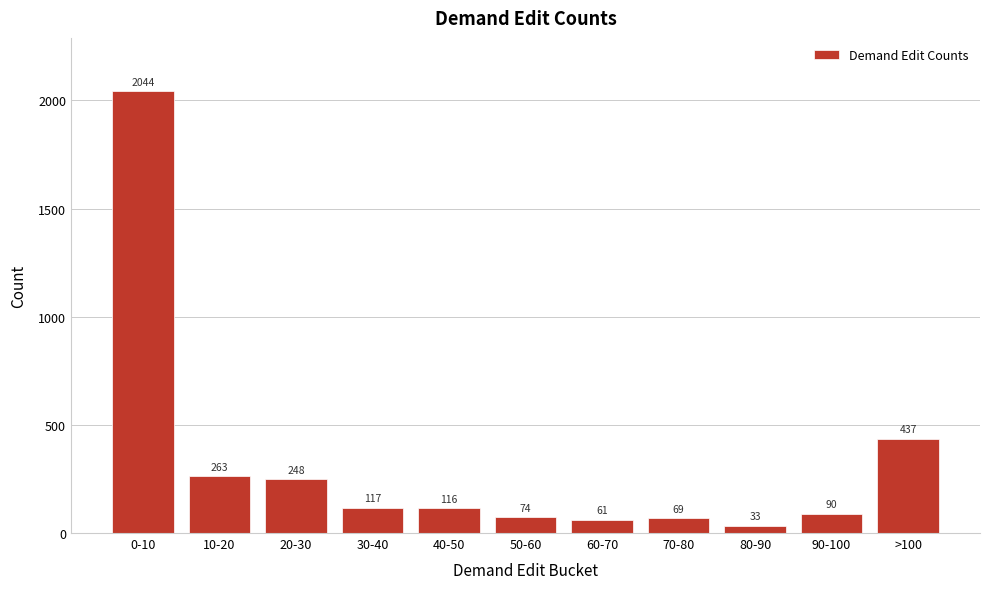

Reading right to left, extract all data points from this chart.

437	90	33	69	61	74	116	117	248	263	2044